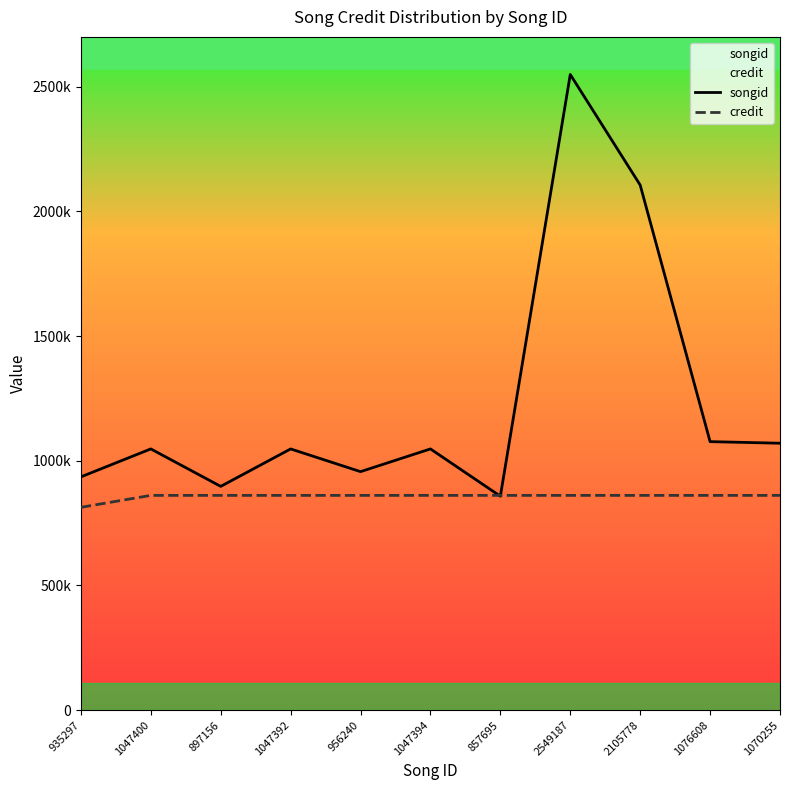

What is the spread (max minus min) of values at 2549187?

1688127